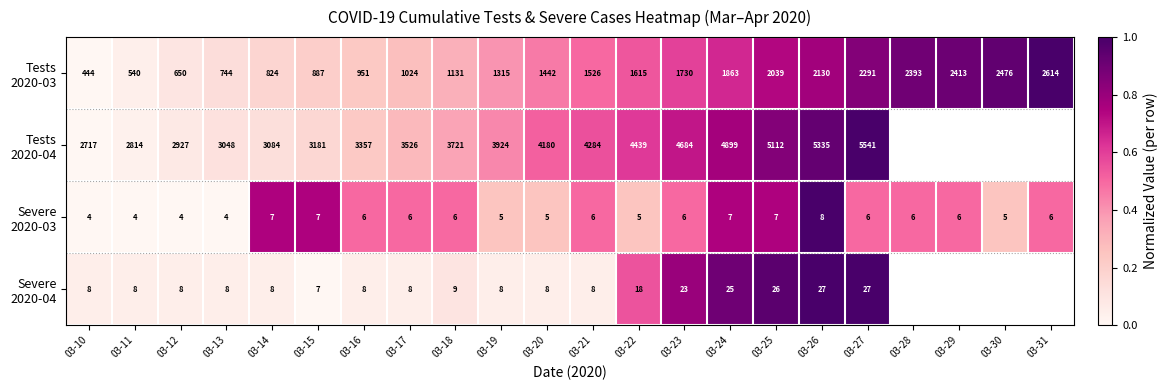

What is the difference between the highest and lowest values at 03-18?

3715